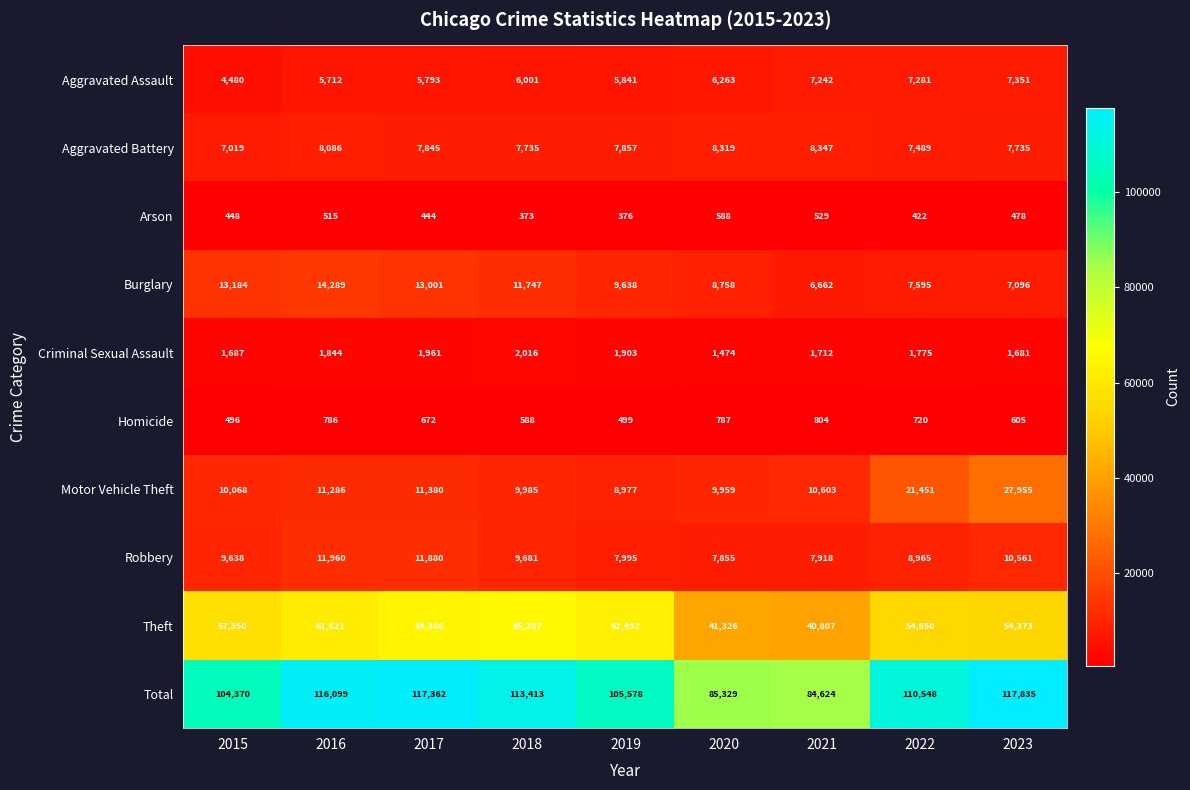

The value of Motor Vehicle Theft at 2022 is 21451. True or false?

True